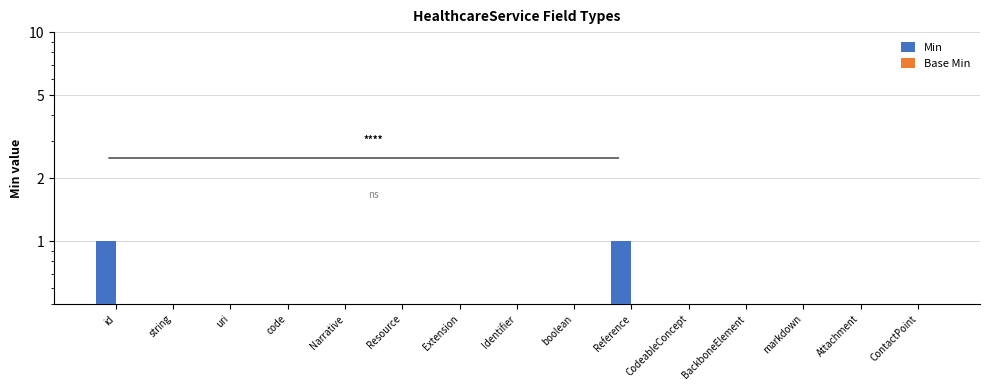

Reading left to right, list all the values displayed in this chart.

Min: id=1	string=0	uri=0	code=0	Narrative=0	Resource=0	Extension=0	Identifier=0	boolean=0	Reference=1	CodeableConcept=0	BackboneElement=0	markdown=0	Attachment=0	ContactPoint=0
Base Min: id=0	string=0	uri=0	code=0	Narrative=0	Resource=0	Extension=0	Identifier=0	boolean=0	Reference=0	CodeableConcept=0	BackboneElement=0	markdown=0	Attachment=0	ContactPoint=0